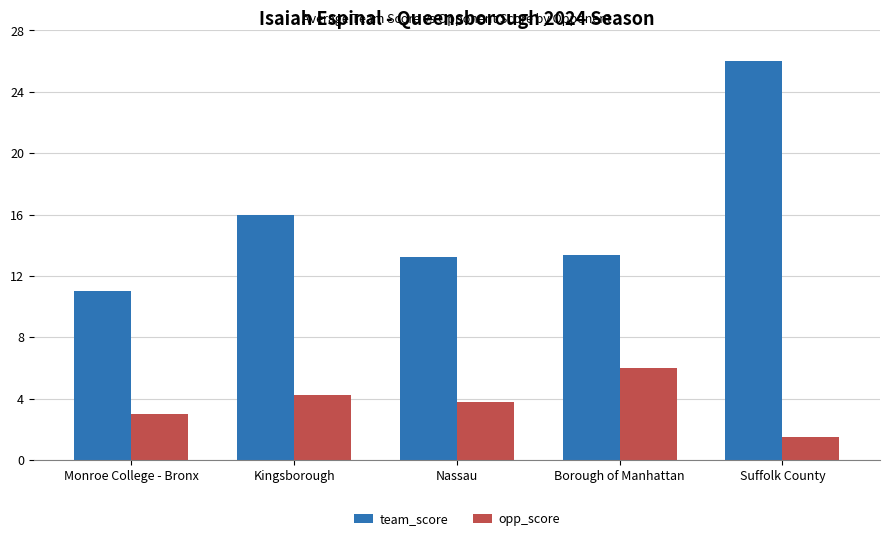

What are all the series names shown in the legend?

team_score, opp_score